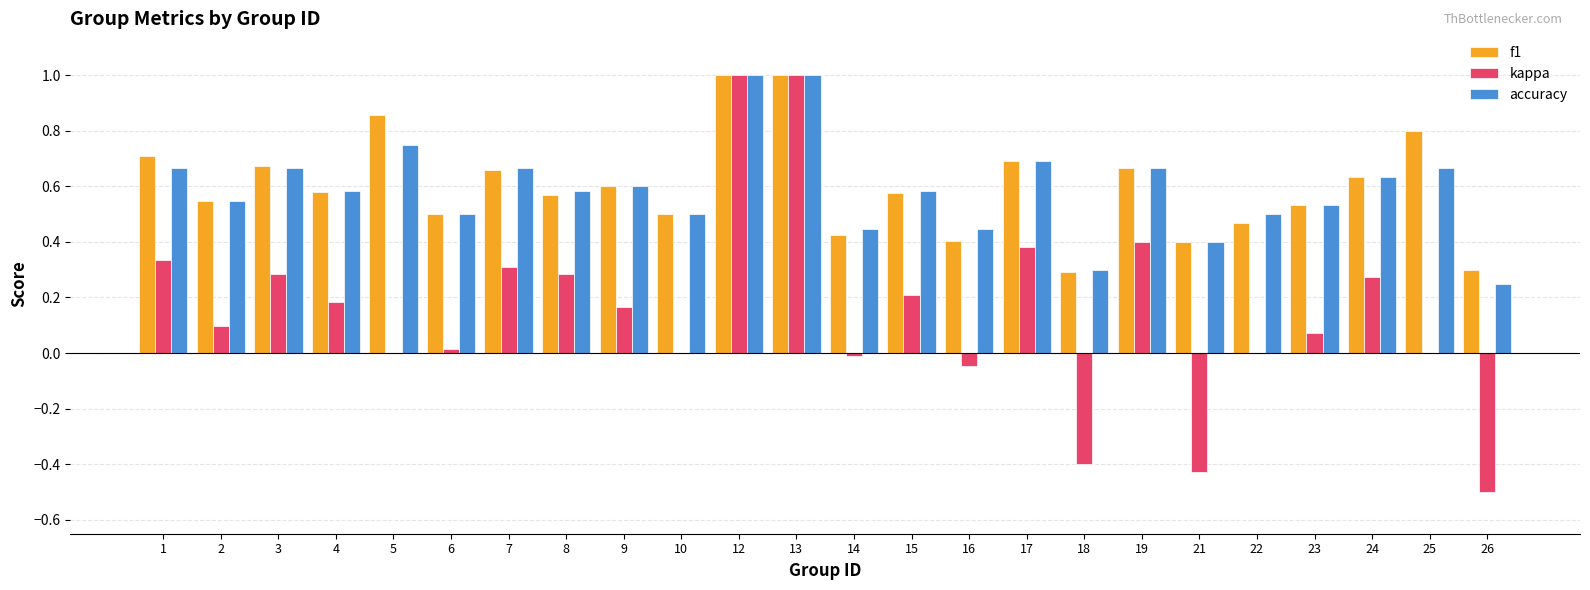

The value of accuracy at 6 is 0.5. True or false?

True